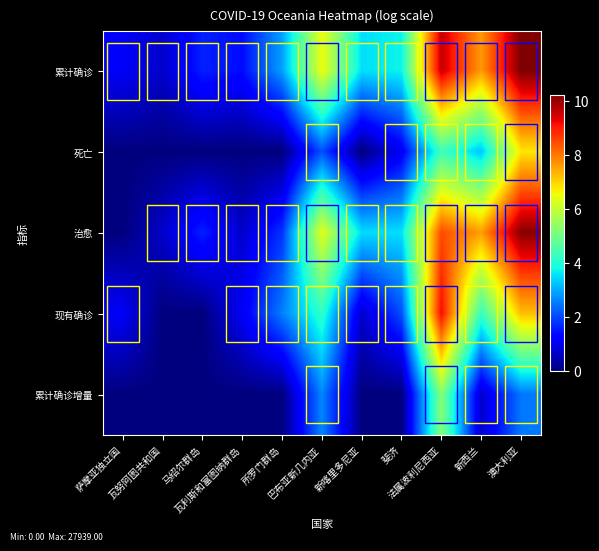

How many distinct data groups are displayed?

5